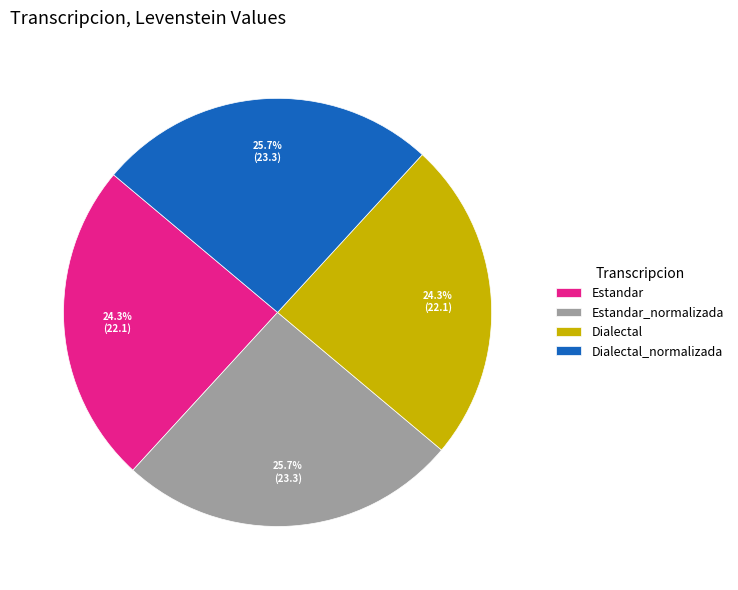

Does any single category account for the majority?

No